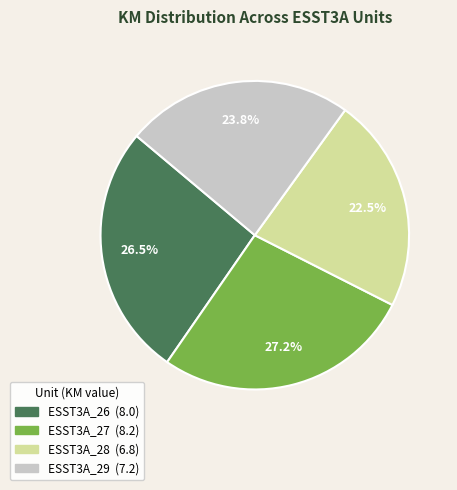

Approximately how many times larger is the value at ESST3A_29 compared to ESST3A_26?

0.9